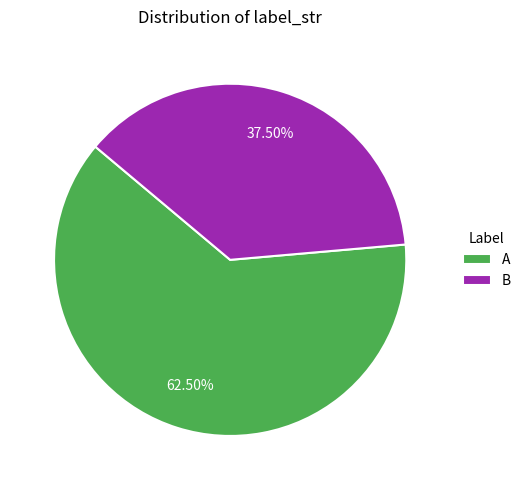

How many segments does this pie chart have?

2